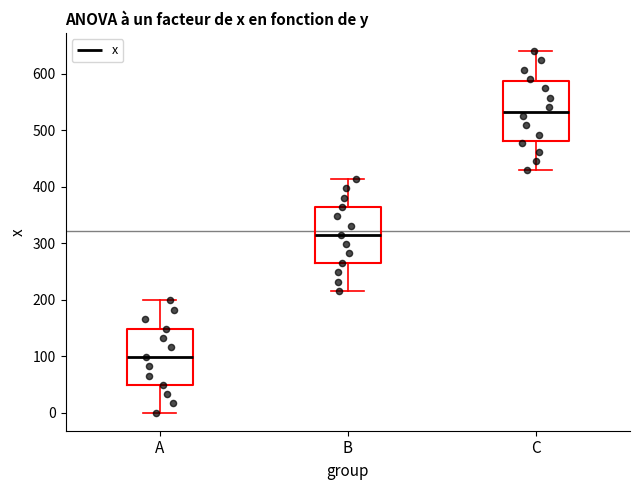

Reading left to right, read every box against the y-axis: the position of its median line, the range the box covers, and the ends of its whiskers. The values are not printed on the chart, so give them approximately, as read against the axis.

A: median 100, box 50 to 150, whiskers 0 to 200
B: median 310, box 270 to 360, whiskers 220 to 410
C: median 530, box 480 to 590, whiskers 430 to 640